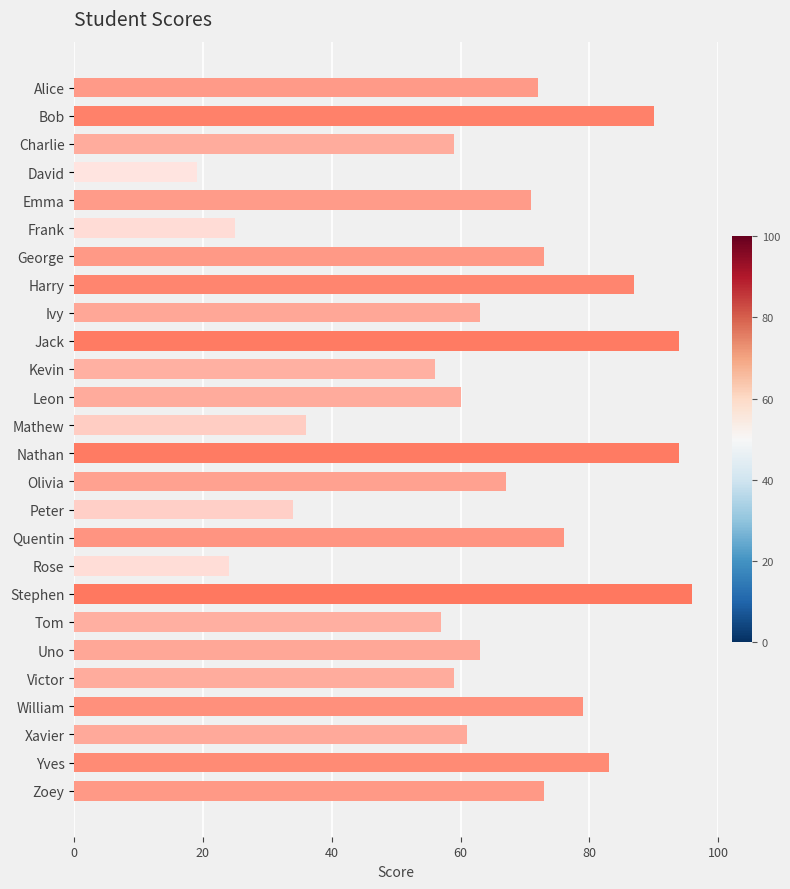

What value does the data have at Nathan?

94